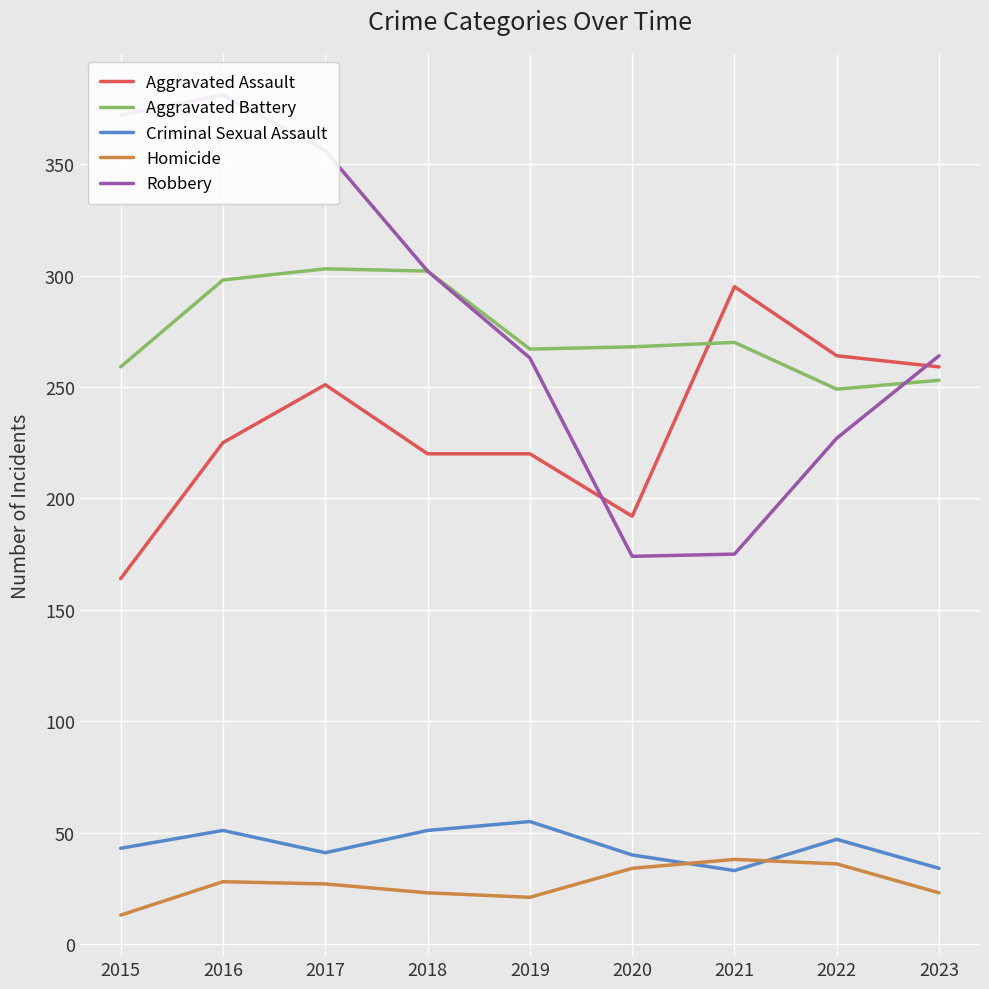

What is the difference between the second highest and minimum values in the Robbery series?

198